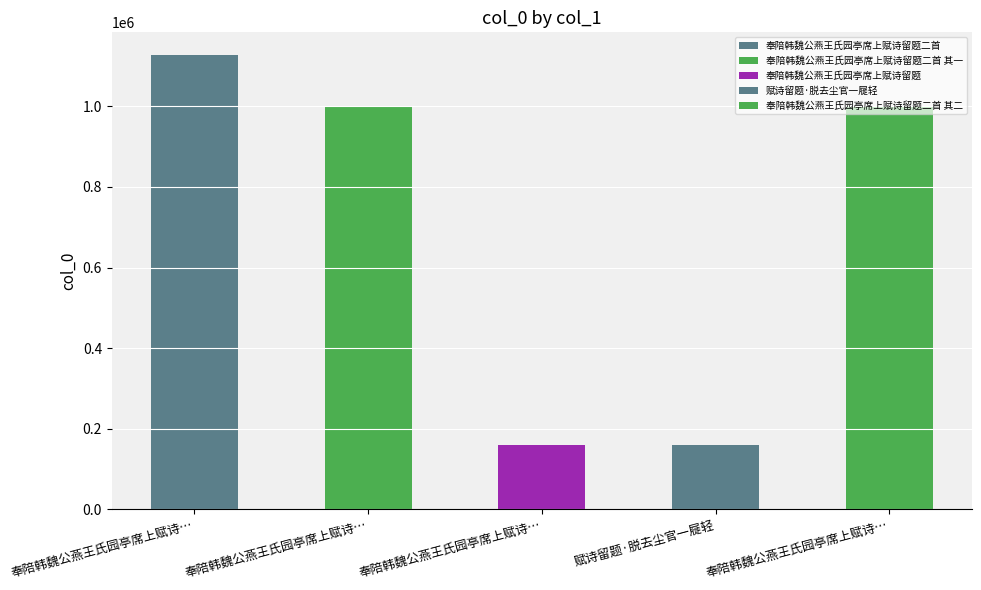

Where does the data first go above 999828?

奉陪韩魏公燕王氏园亭席上赋诗留题二首